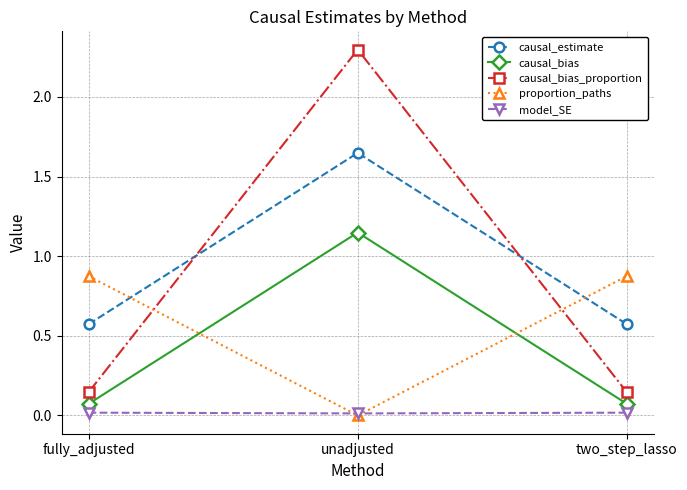

At fully_adjusted, list the series in order from largest to smallest.

proportion_paths, causal_estimate, causal_bias_proportion, causal_bias, model_SE